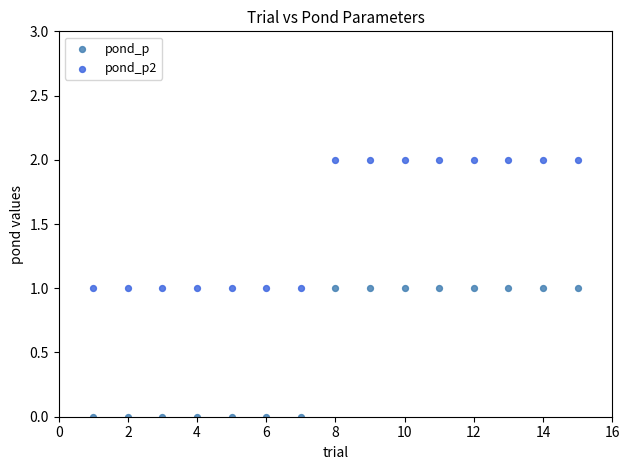

Which series reaches the minimum Y coordinate?

pond_p